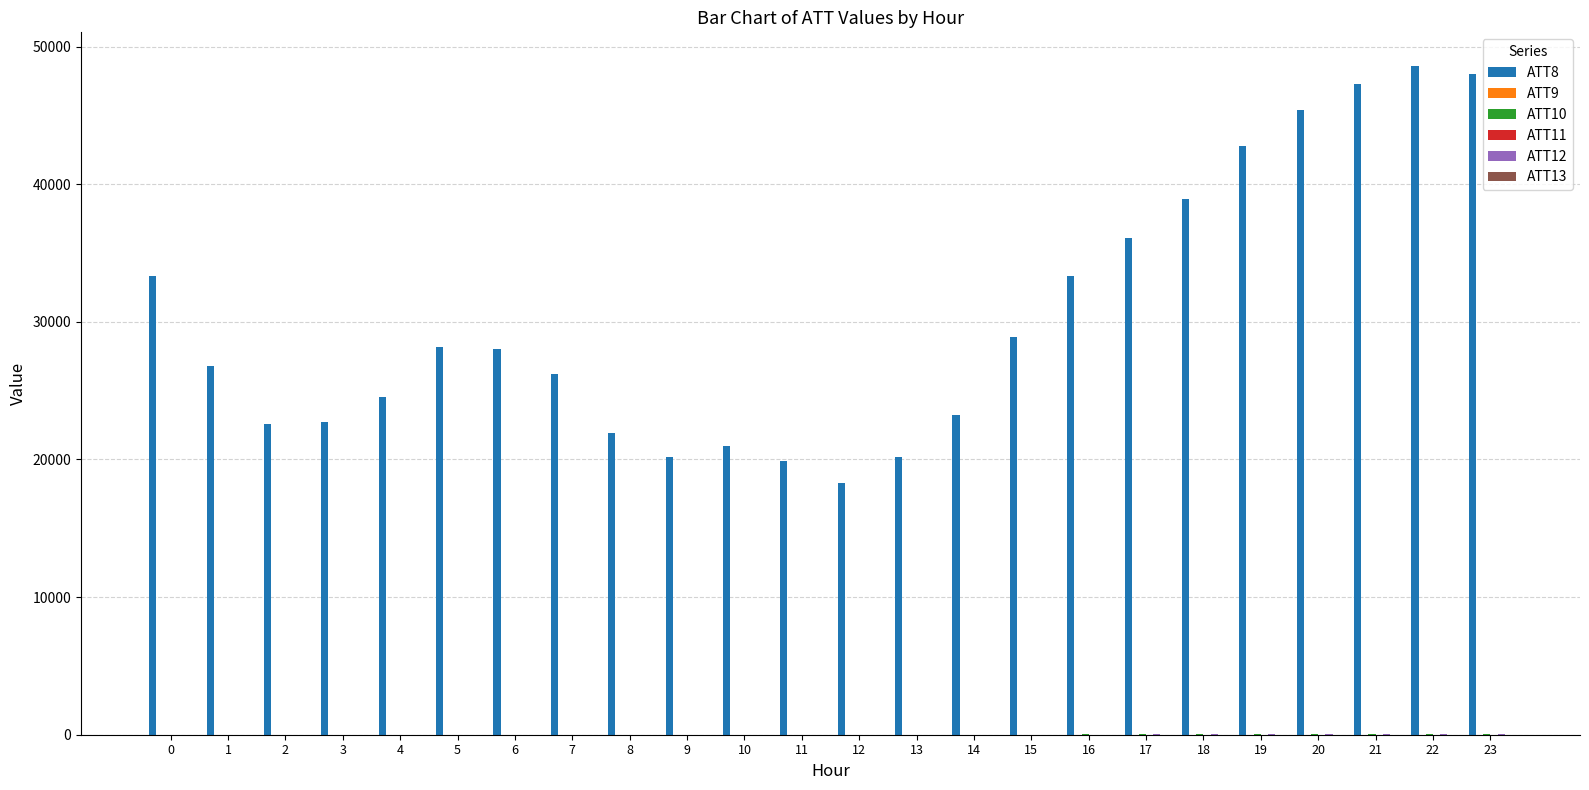

How many data points does each series have?

24